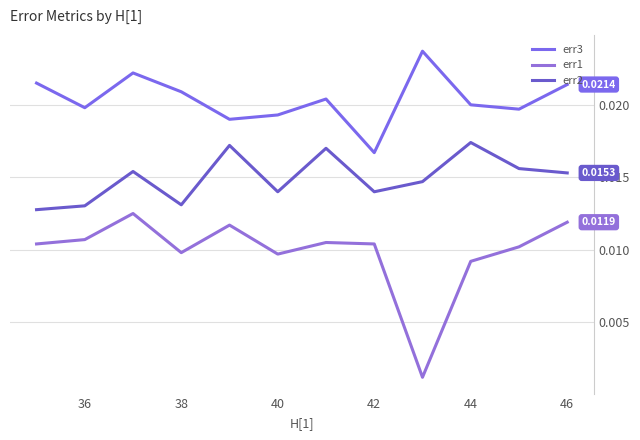

Which category has the highest value in the err2 series?

44